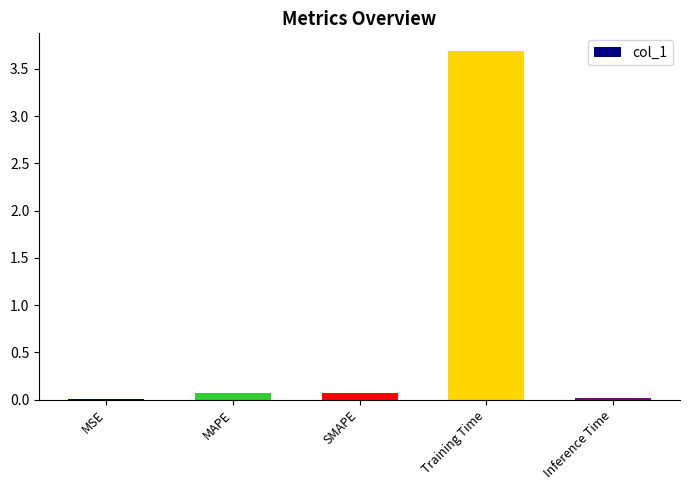

Is it true that the value at MAPE is 0.1?

True